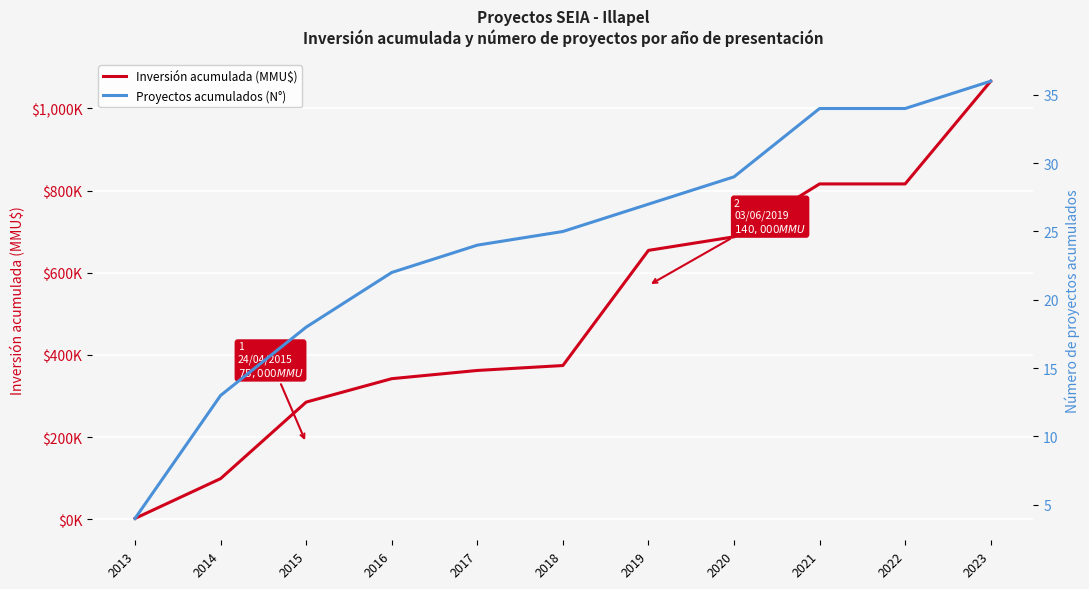

What is the difference between the maximum and second lowest values in the Inversión acumulada (MMU$) series?

967.1